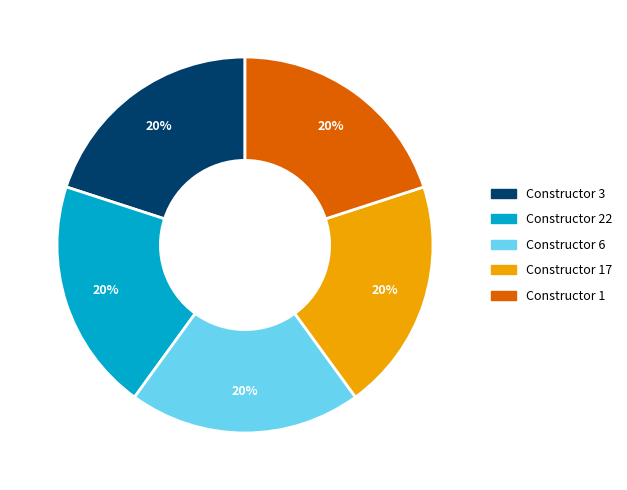

What percentage is the Constructor 22 slice, to the nearest percent?

20%